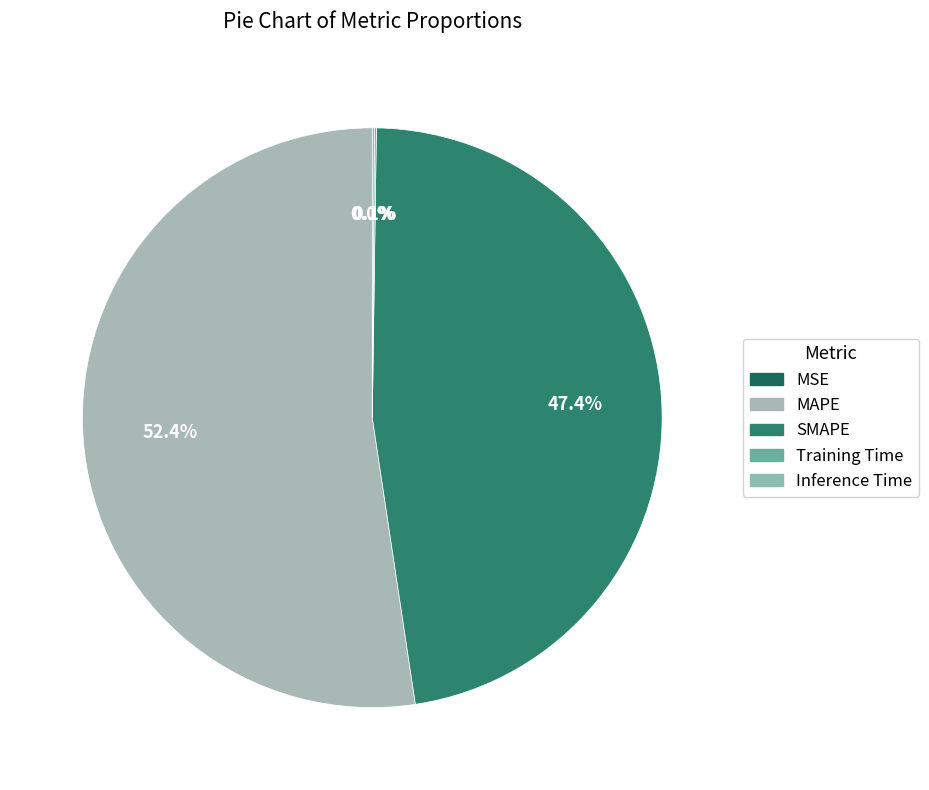

Between MSE and Inference Time, which is larger?

Inference Time